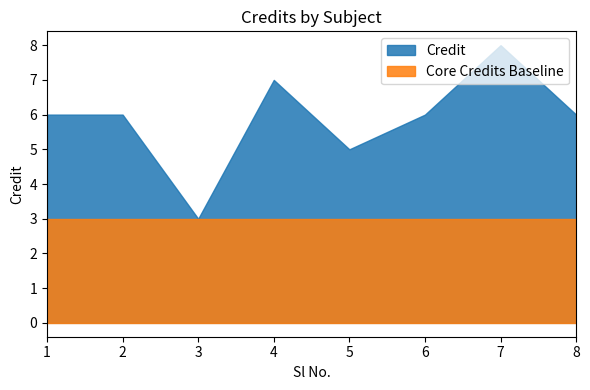

Count the values in the range 6 to 7.

5